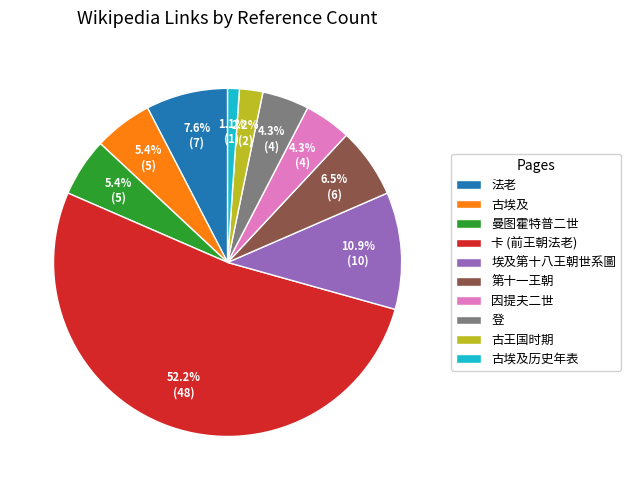

To the nearest percent, what is the combined percentage of 因提夫二世 and 第十一王朝?

11%